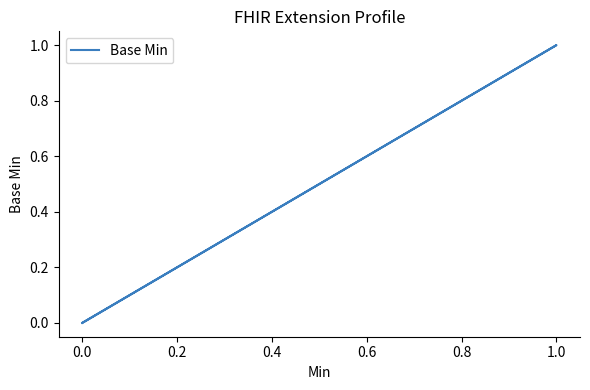

What is the difference between the maximum and minimum values?

1